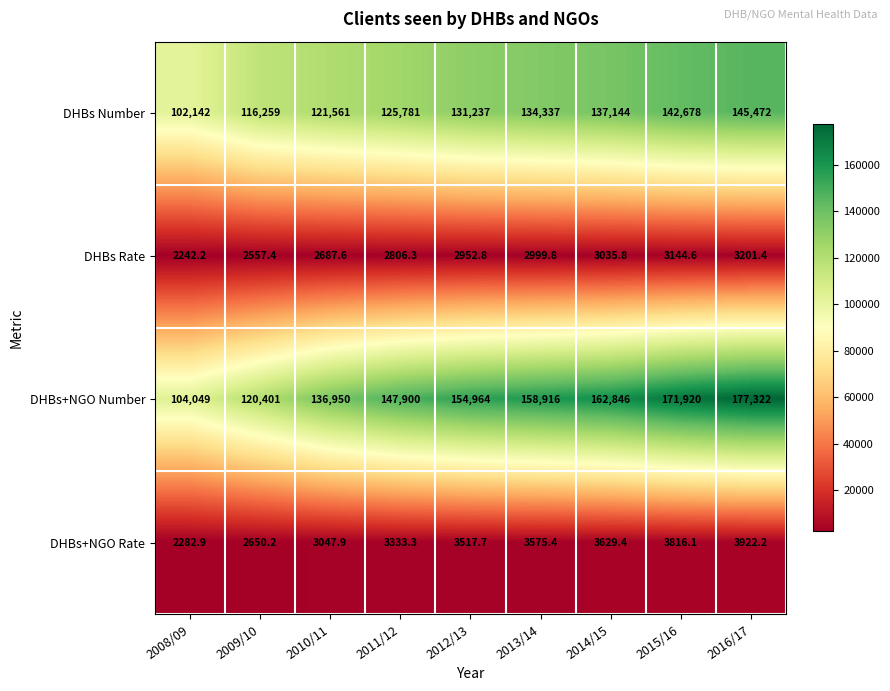

Between 2012/13 and 2013/14, which series saw the biggest shift?

DHBs+NGO Number